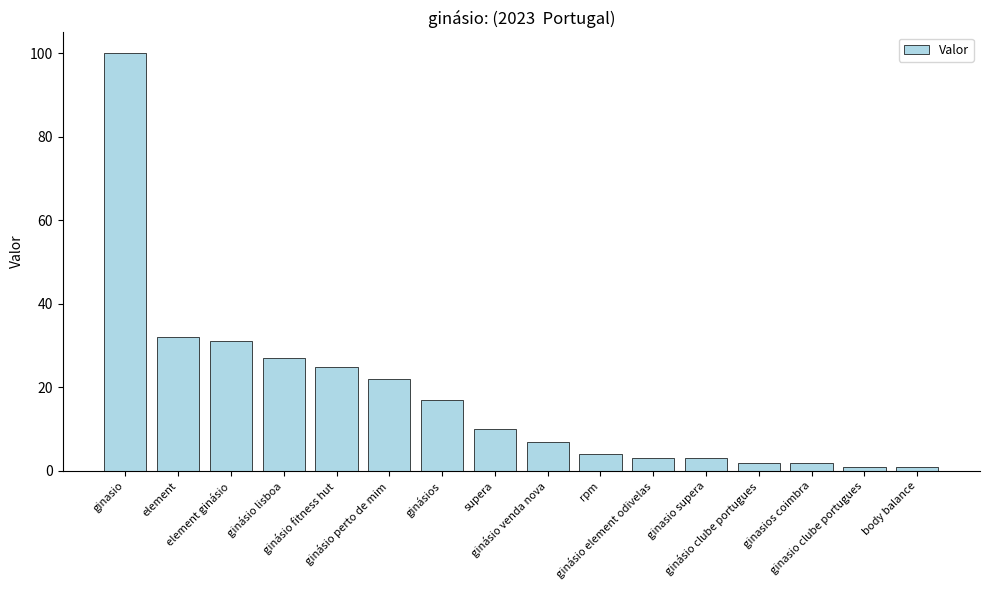

What is the sum of the values at ginásio clube portugues and ginásios?

19